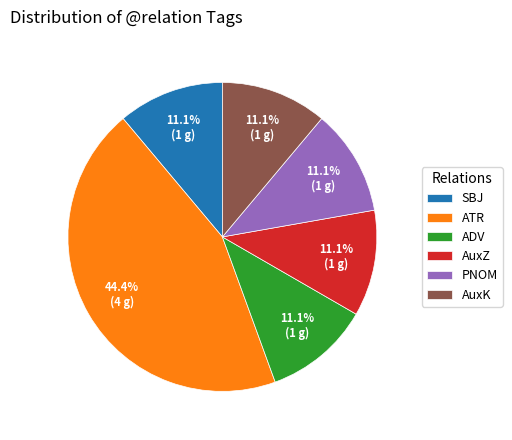

Does any single category account for the majority?

No